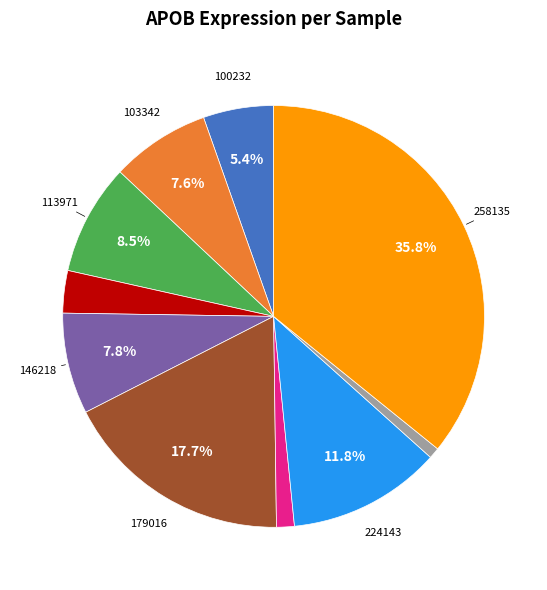

Is there a majority slice in this chart?

No